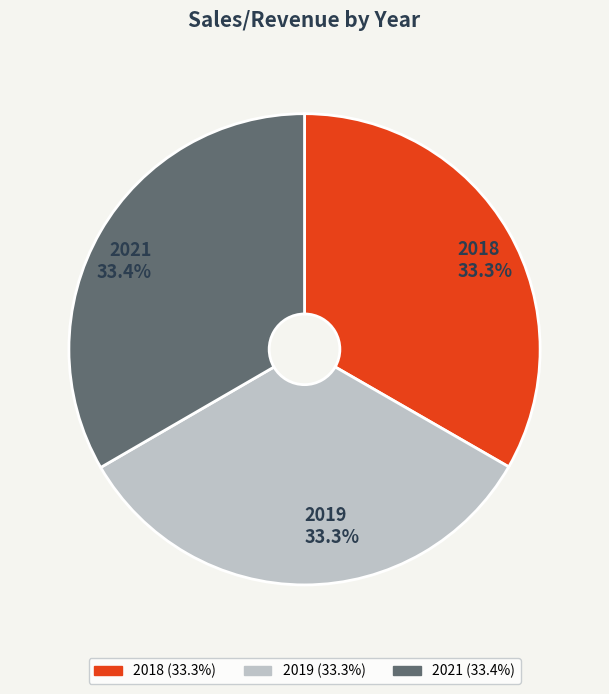

What is the ratio of the value at 2018 to the value at 2019?

1.0